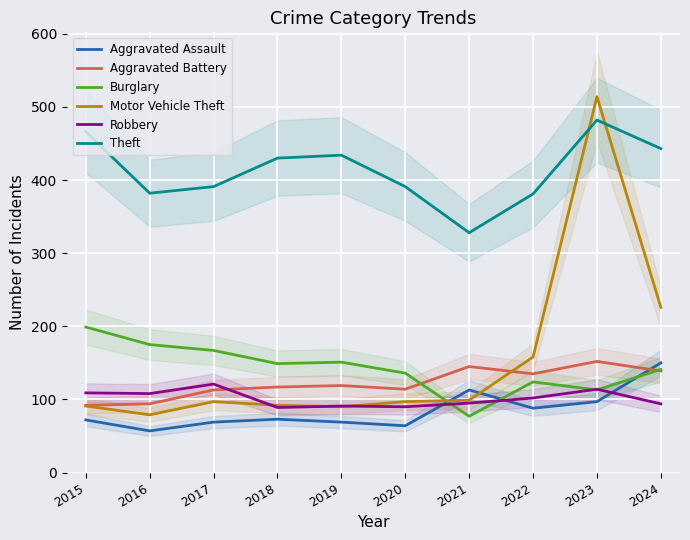

What is the highest value of the Burglary series?

199